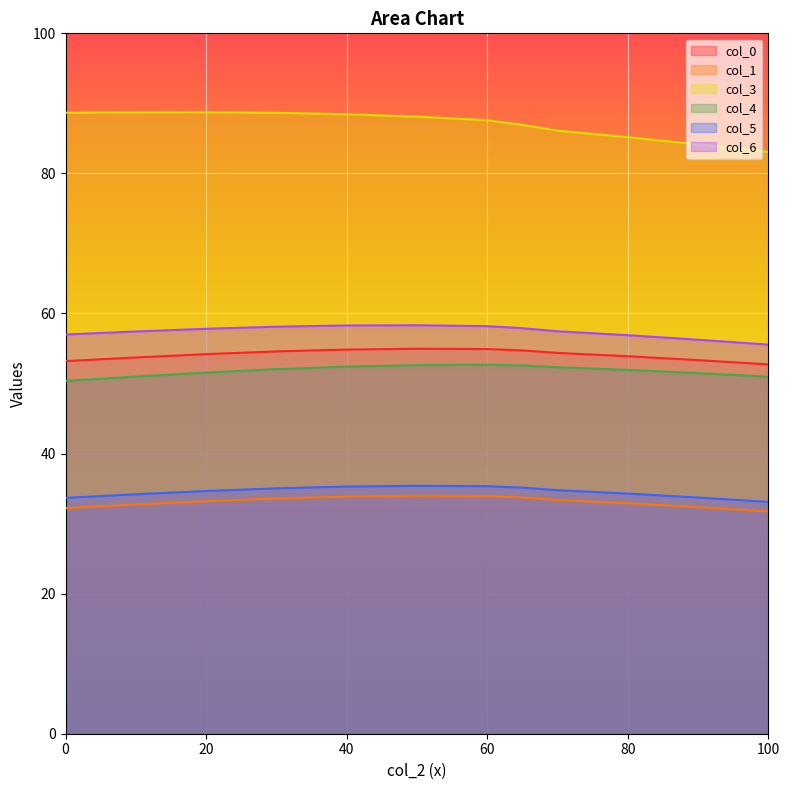

Count the number of data series in this chart.

6